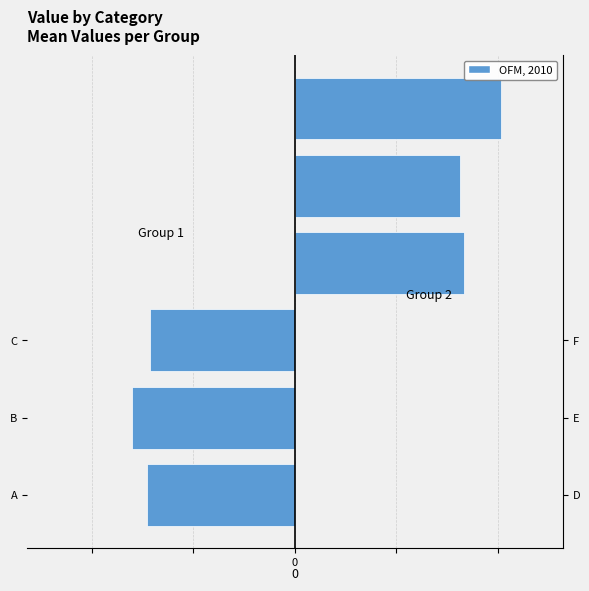

How many data points does each series have?

3